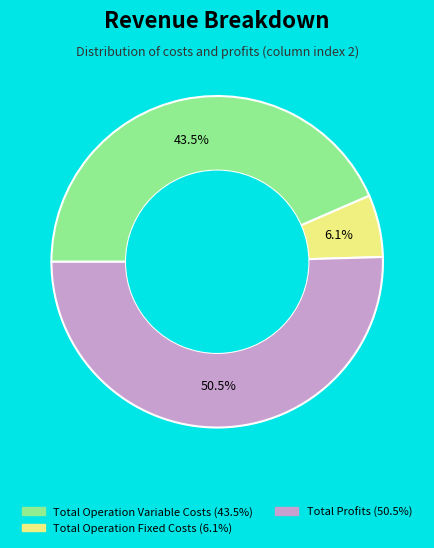

Is there any slice that represents more than half of the pie?

Yes